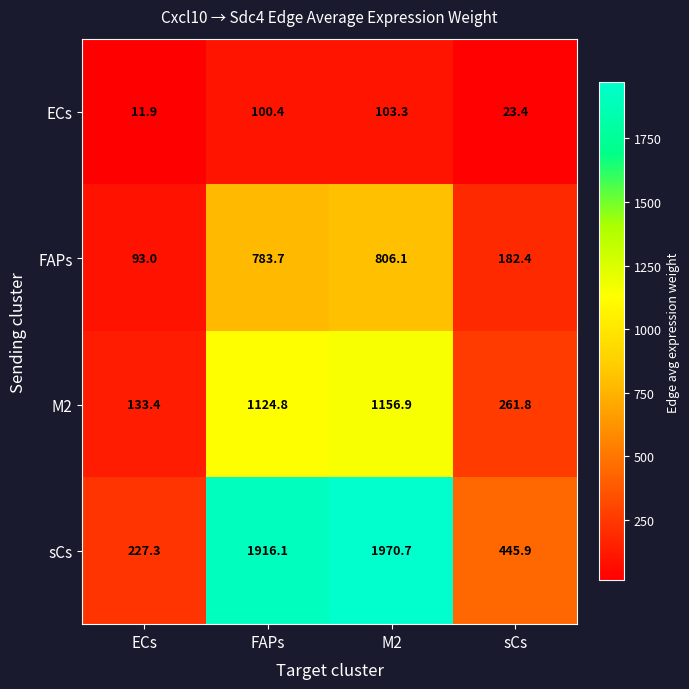

Reading left to right, list all the values displayed in this chart.

ECs: 11.9	100.4	103.3	23.4
FAPs: 93.0	783.7	806.1	182.4
M2: 133.4	1124.8	1156.9	261.8
sCs: 227.3	1916.1	1970.7	445.9